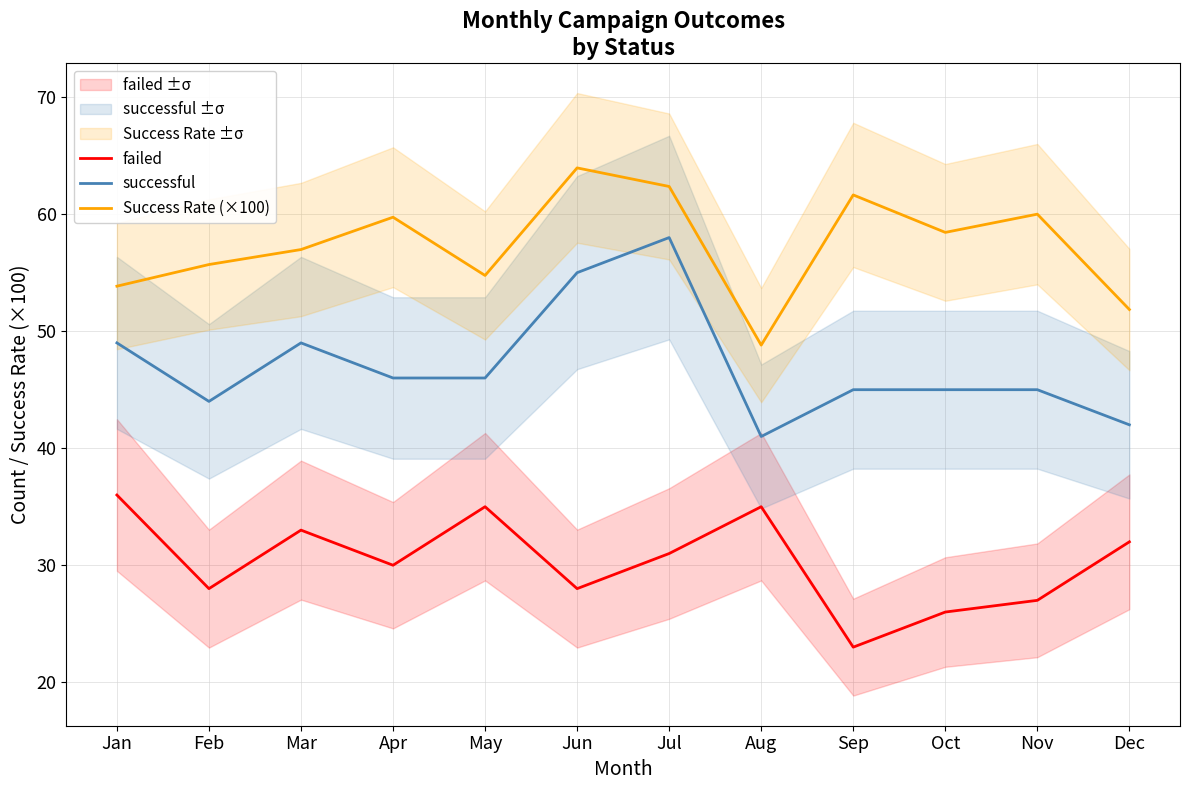

True or false: failed has a value of 30.0 at Apr.

True